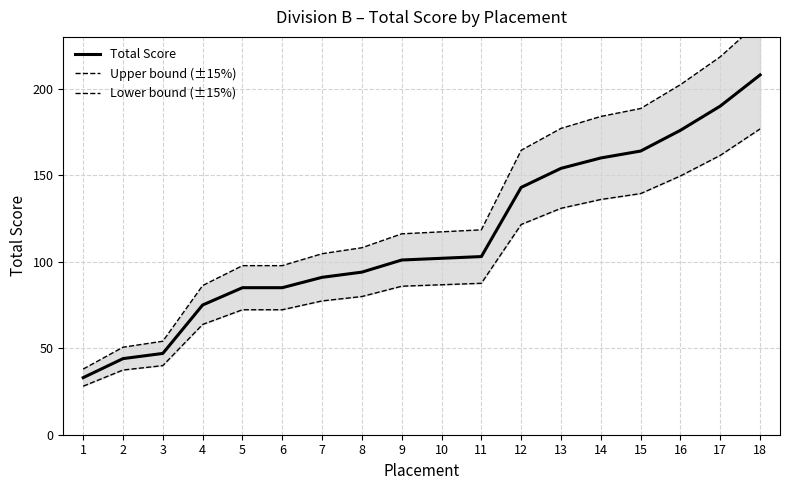

True or false: Lower bound (±15%) and Upper bound (±15%) cross at least once.

False